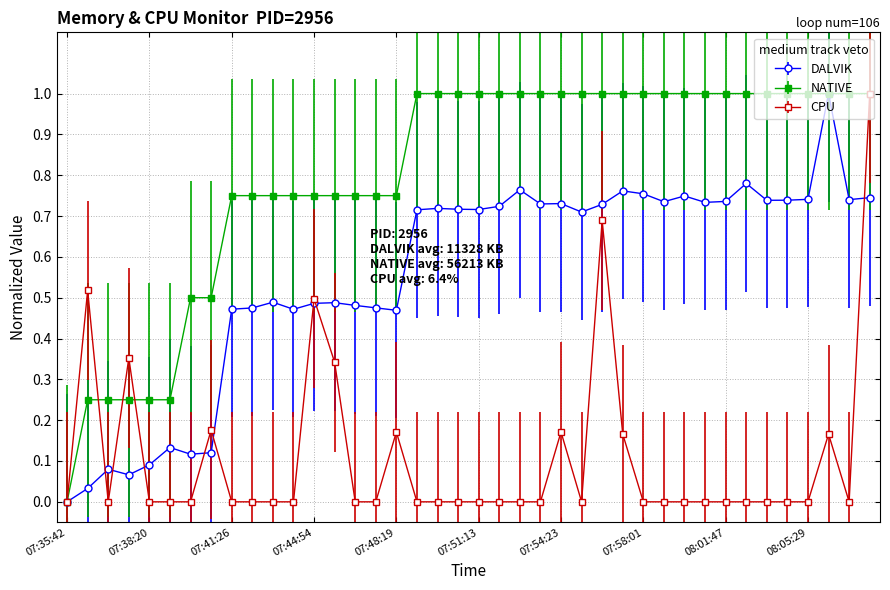

True or false: CPU has more than 1 interior local peaks.

True